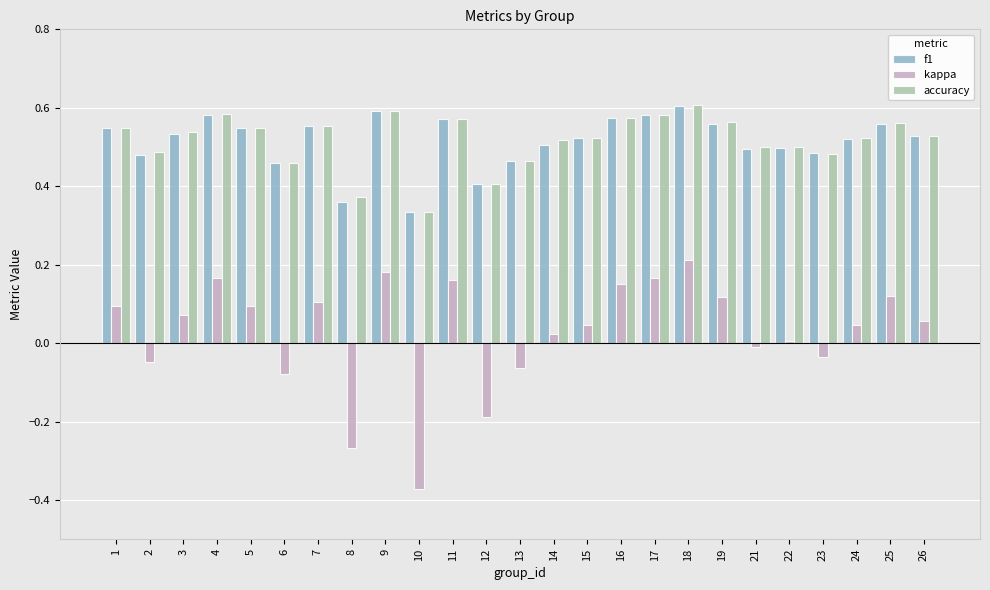

At which label is accuracy closest to 0?

10